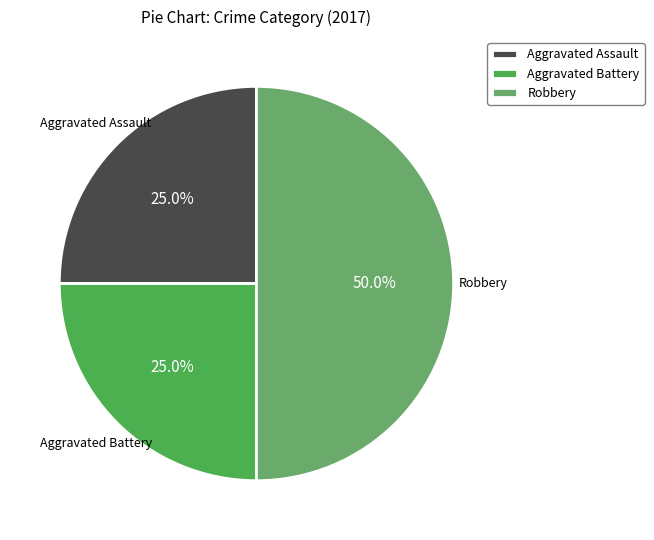

How many slices are in this pie chart?

3